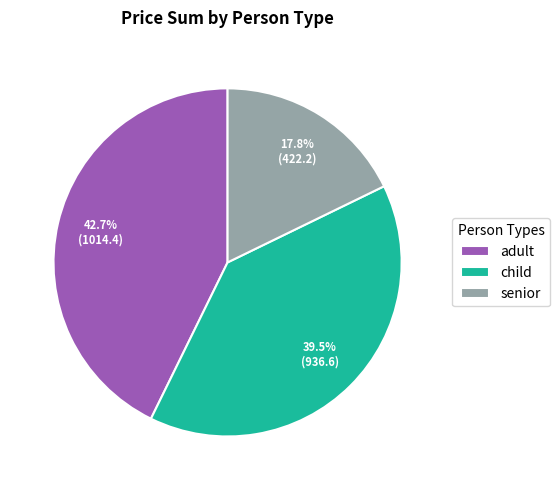

How many slices are in this pie chart?

3